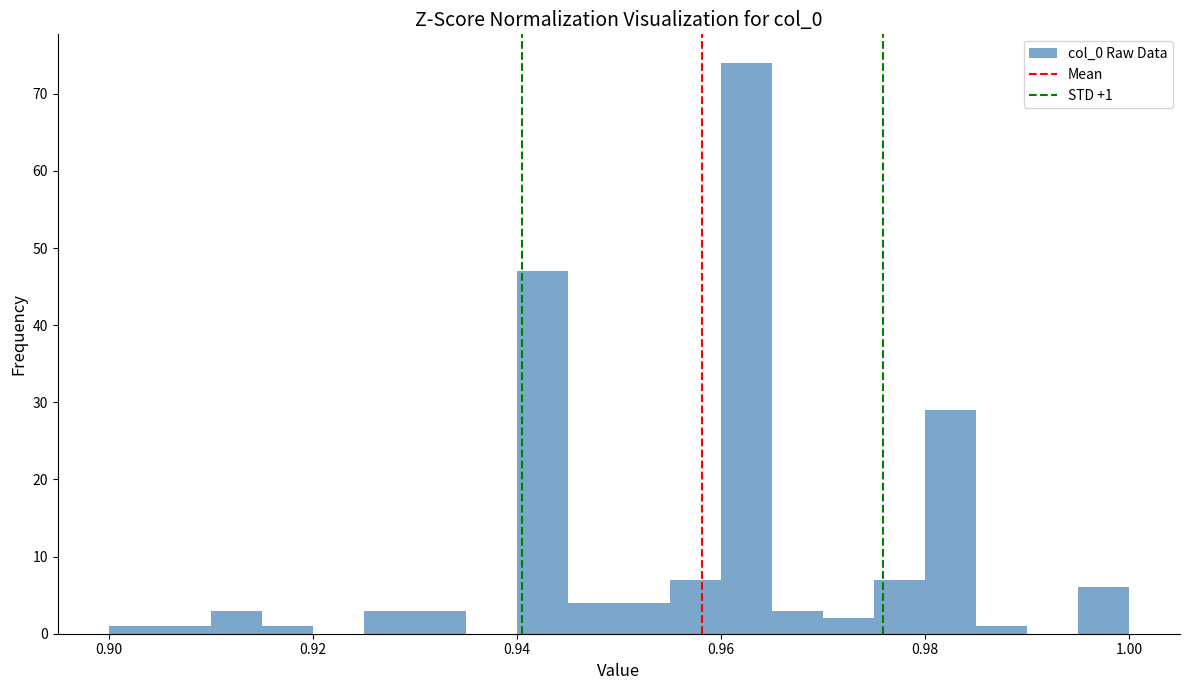

Around what value on the x-axis is the tallest bar? Give the approximate position of its centre, as read against the axis.

0.962